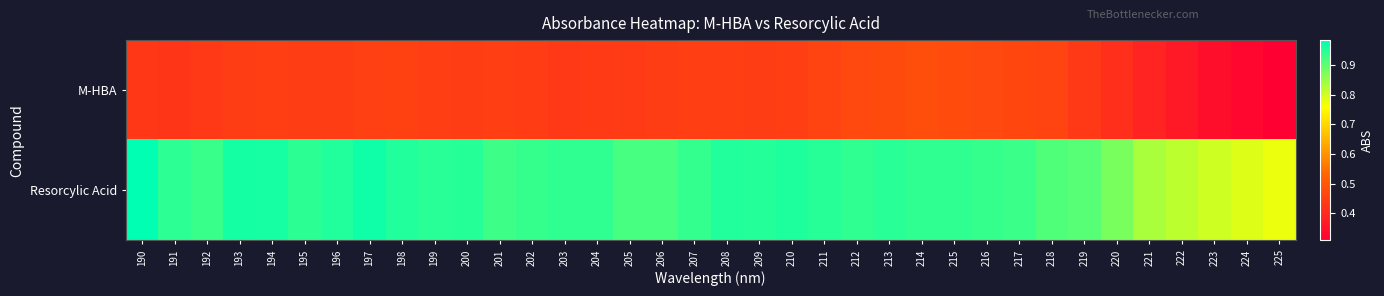

Rank the series by their maximum value, from highest to lowest.

Resorcylic Acid, M-HBA